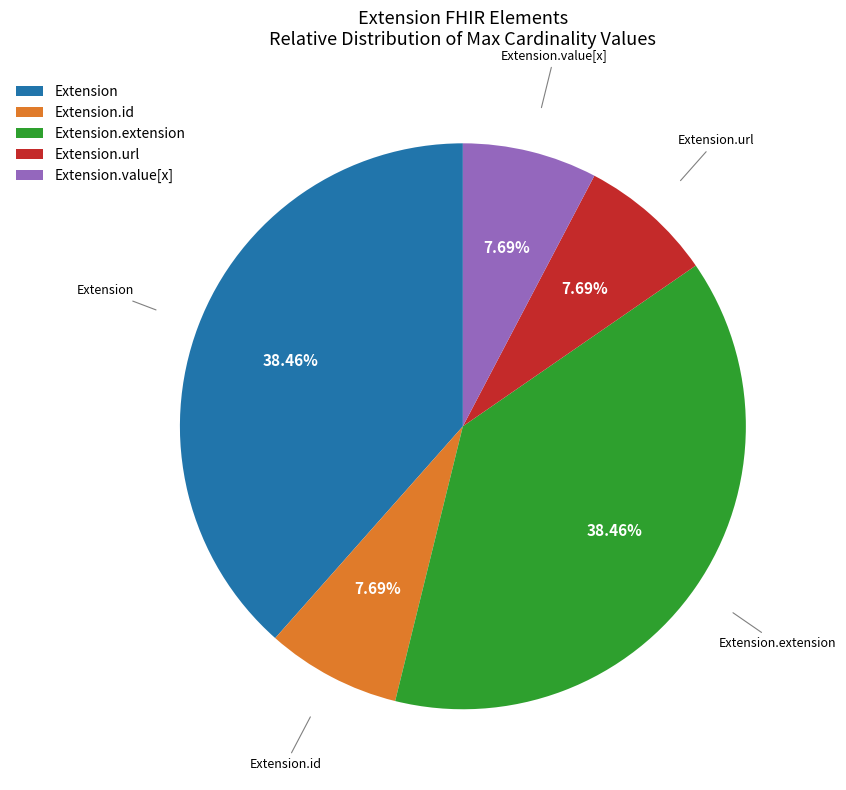

What is the total percentage of Extension and Extension.id?

46.2%